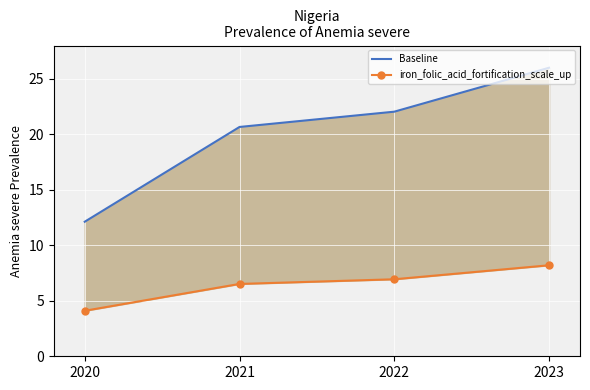

At how many categories does at least one series exceed 20?

3